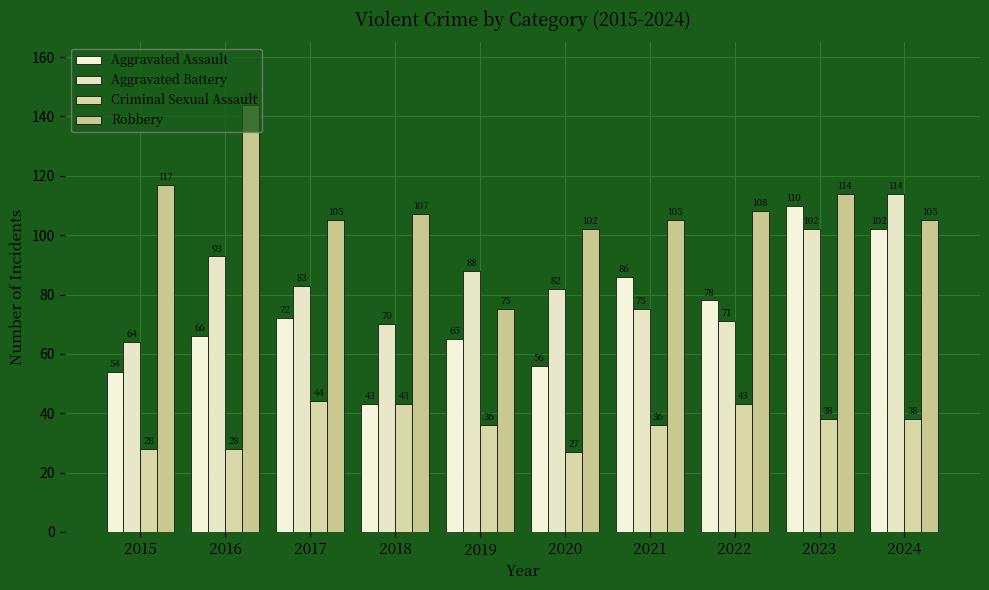

What is the difference between the Robbery values at 2024 and 2019?

30